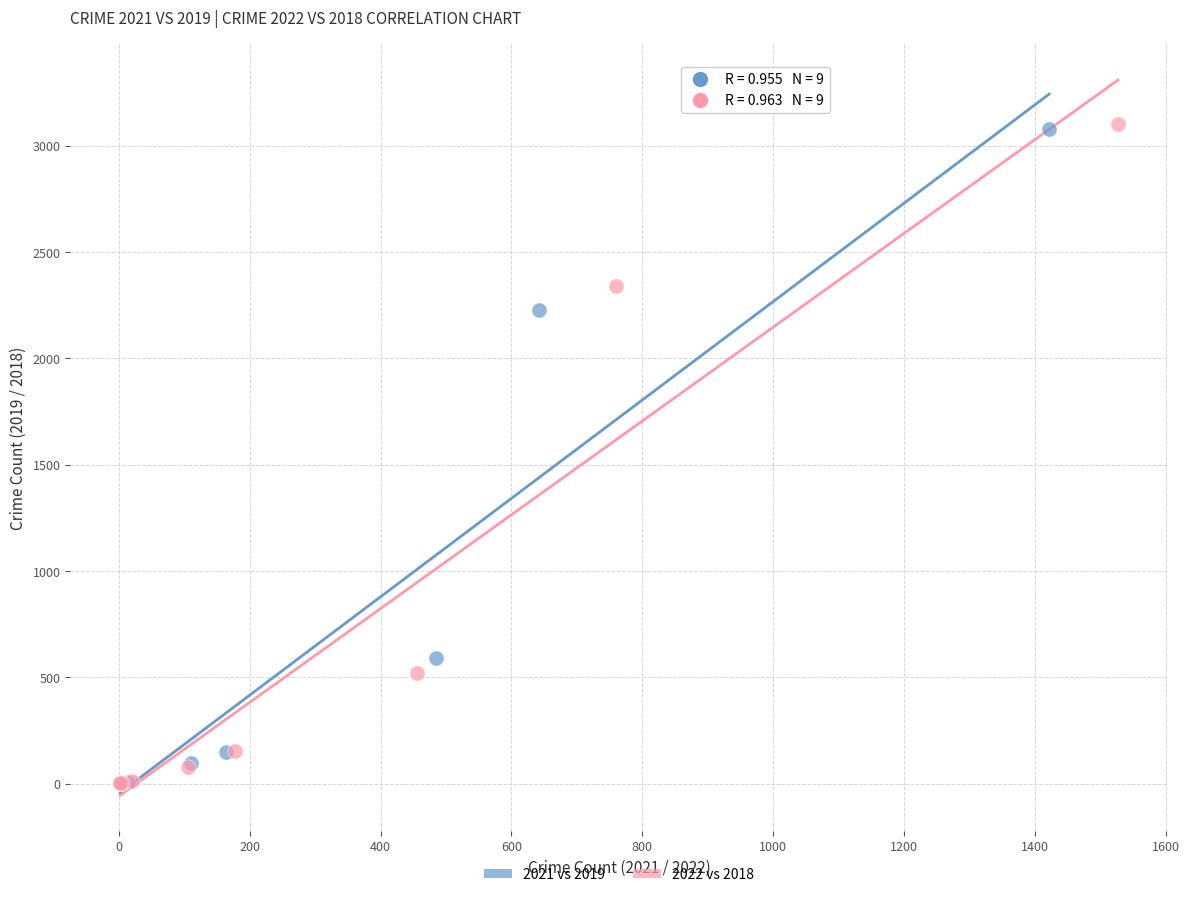

Which series has the widest spread of Y values?

2022 vs 2018